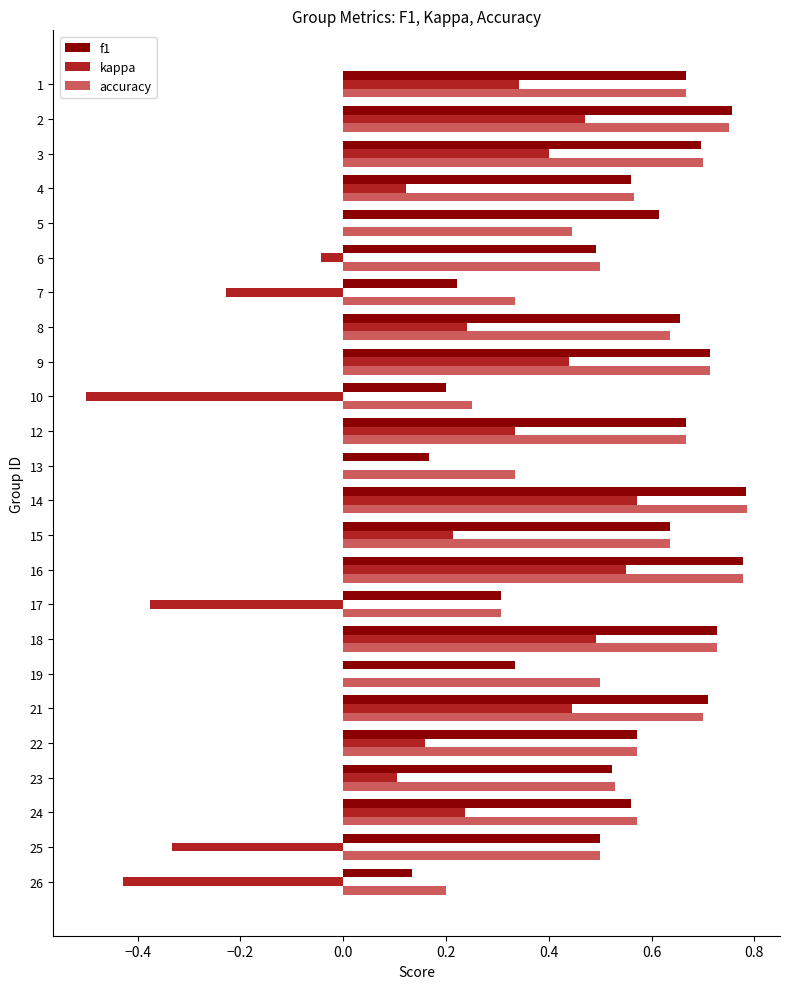

Is it true that f1 equals 0.3 at 12?

False